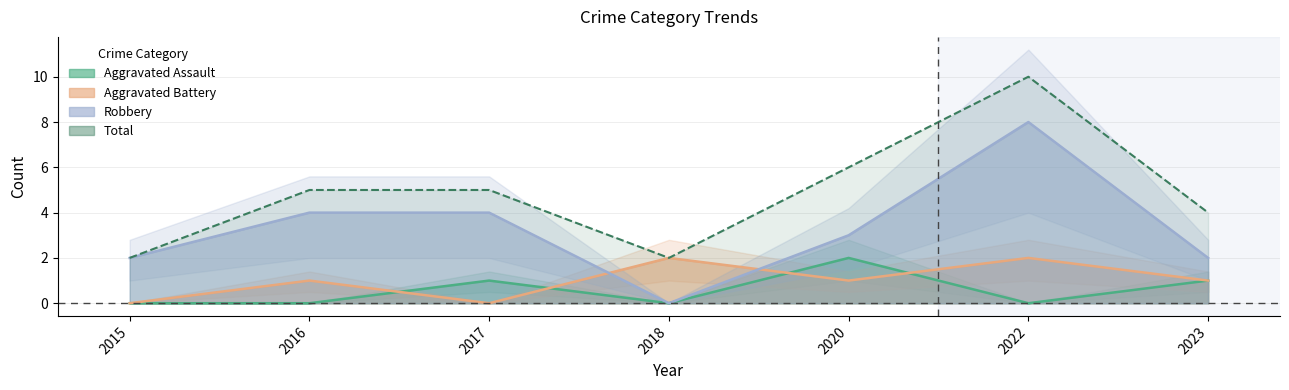

Count the number of categories in the chart.

7